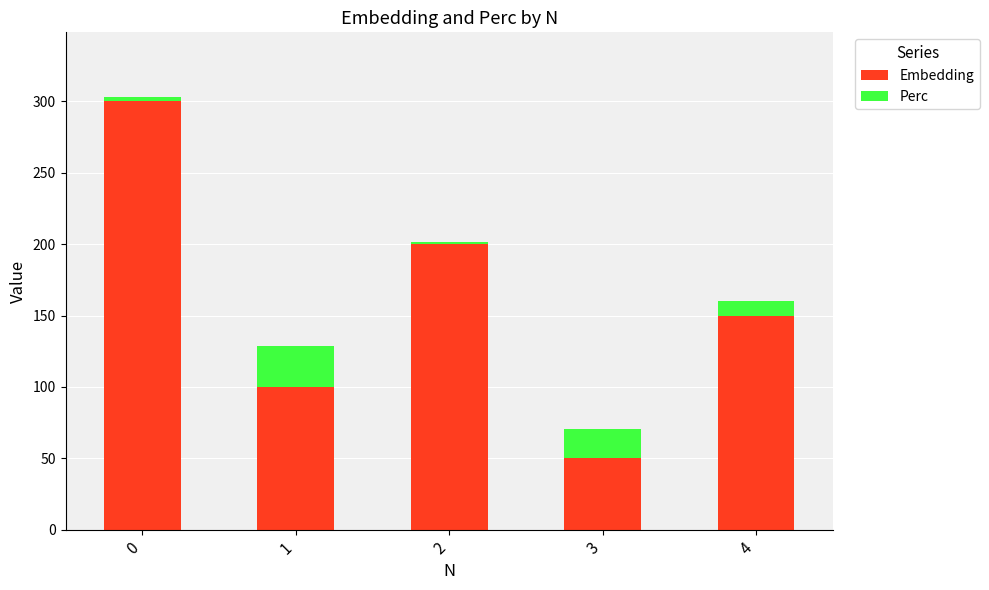

What is the average value of the Embedding series?

160.0